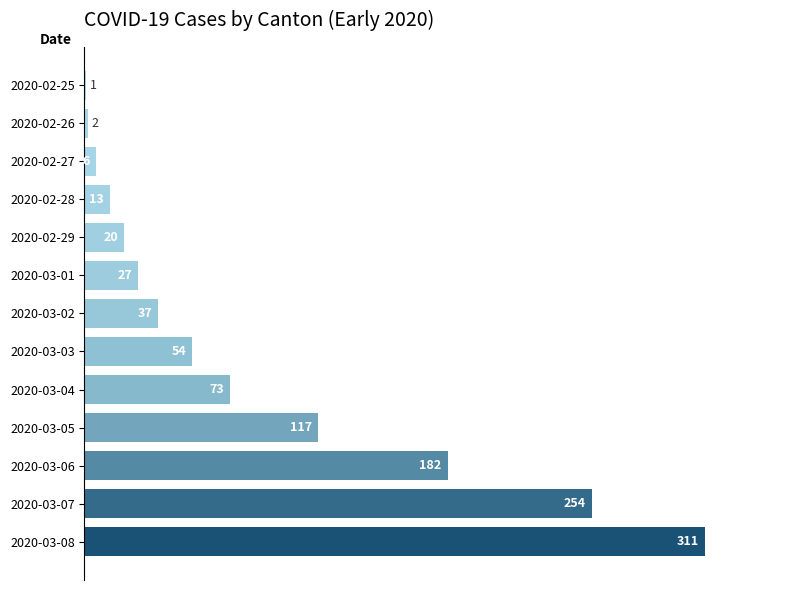

Where is the data nearest to the value 156?

2020-03-06